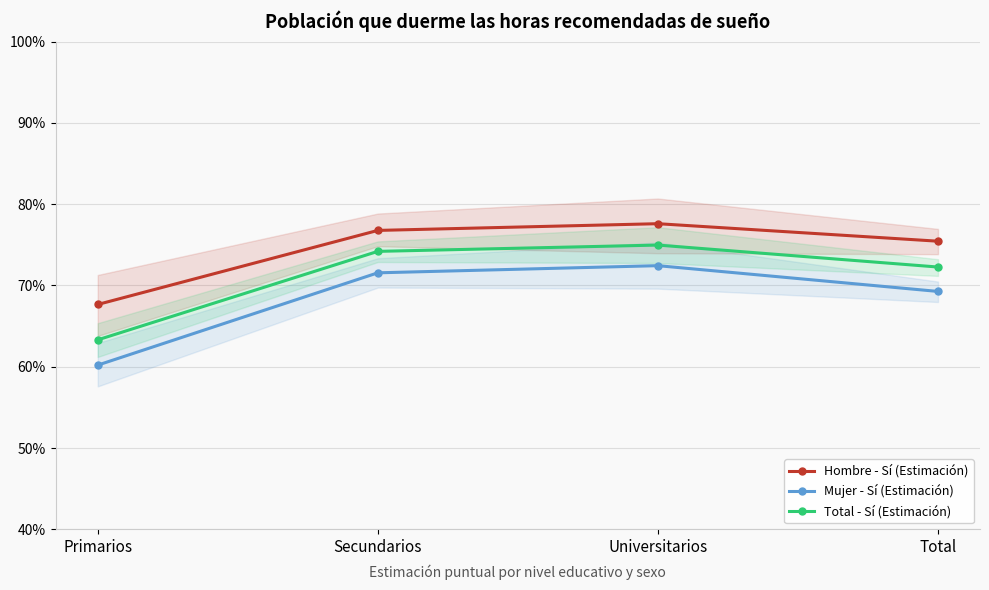

Count the Mujer - Sí (Estimación) values in the range 0 to 1.

4